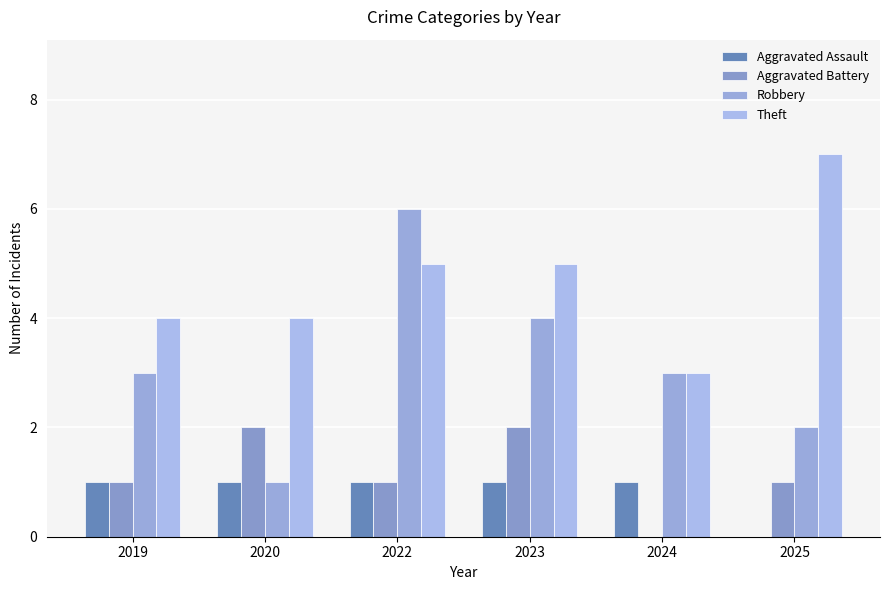

What is the sum of the Aggravated Assault values at 2024 and 2022?

2